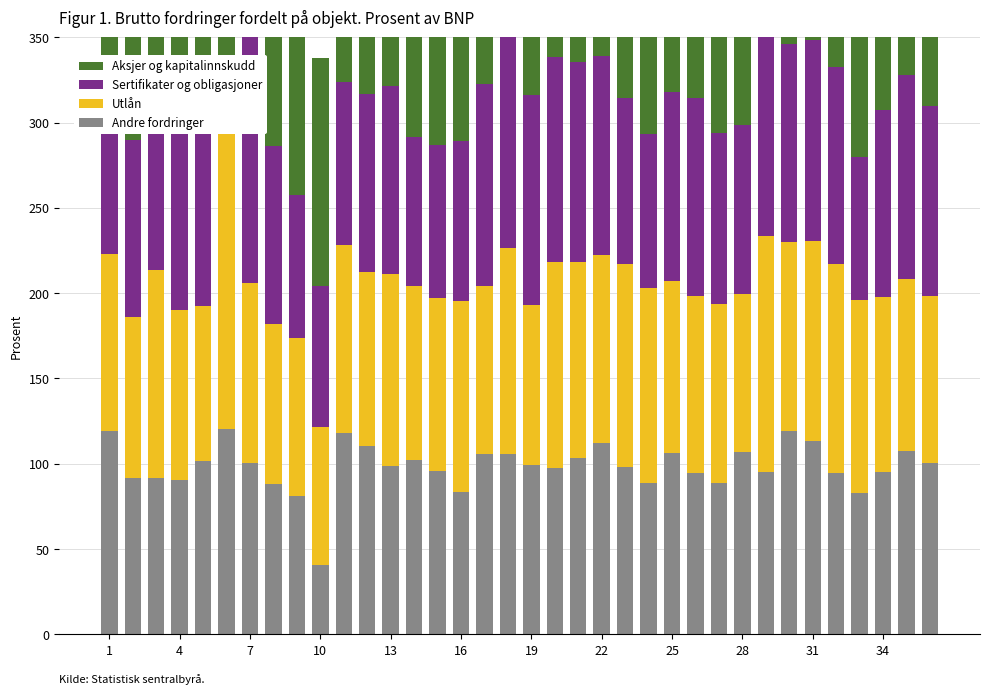

What is the value of the Sertifikater og obligasjoner bar at the 30th from the left?

116.5